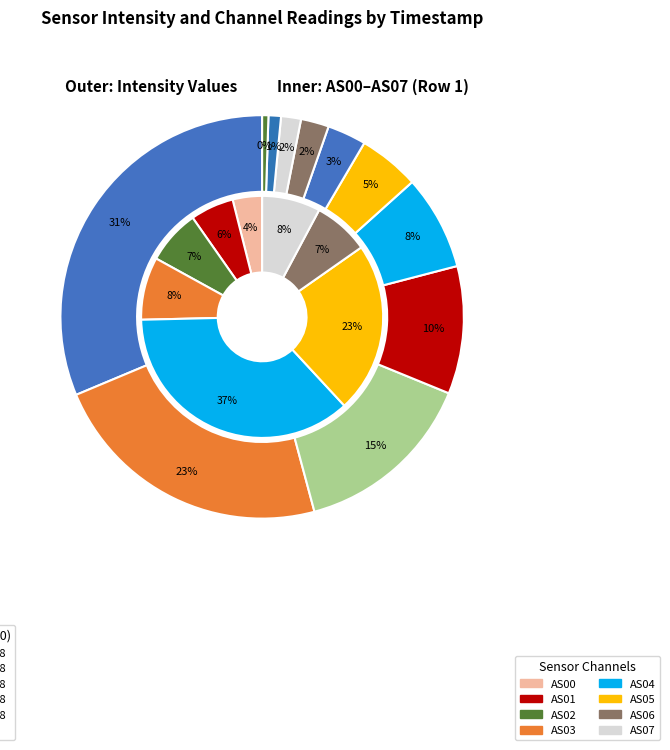

Is it true that 1688012238 is 10% of the pie?

True